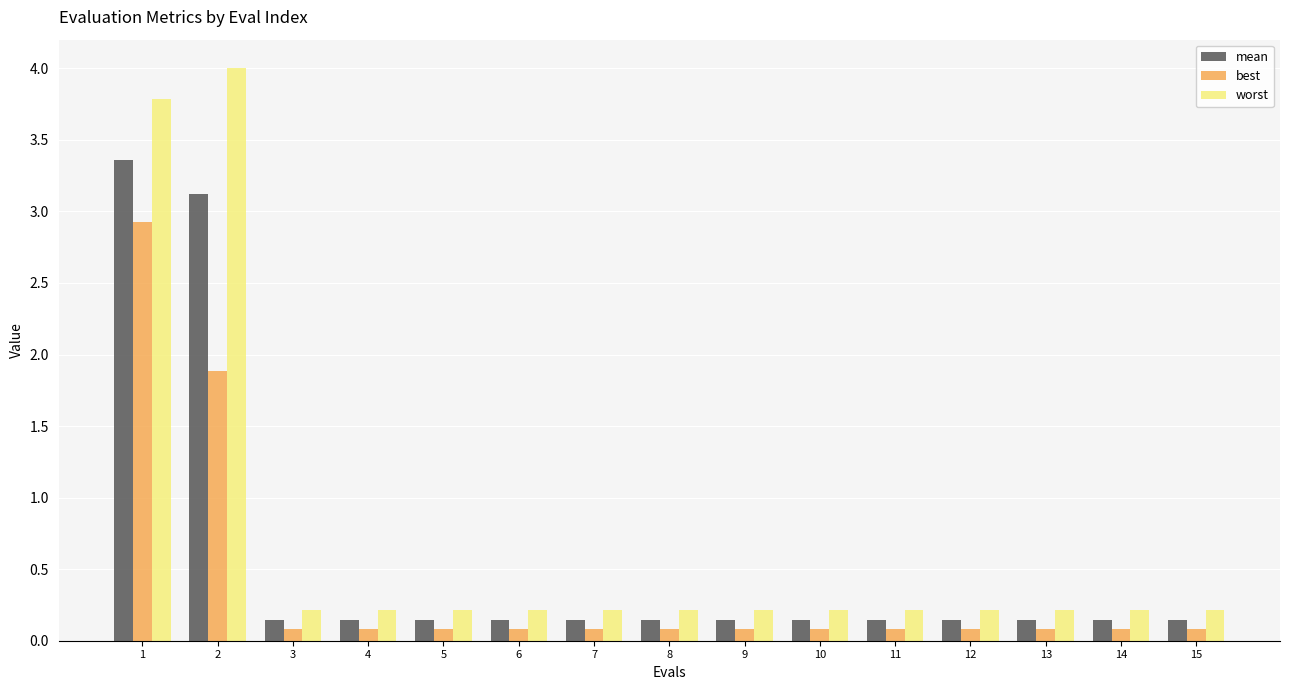

How many groups of bars are there?

15